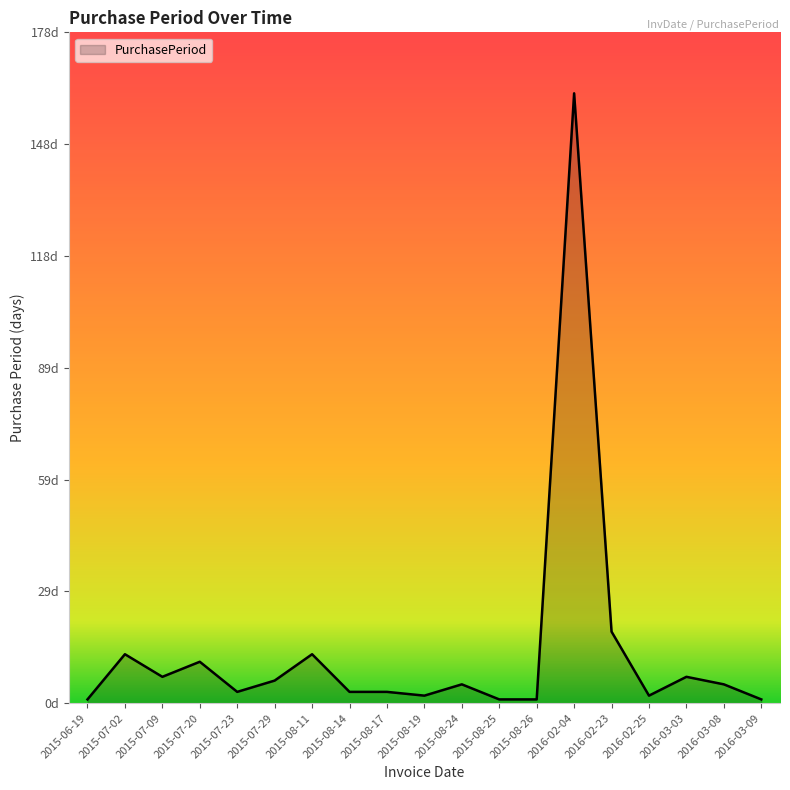

Rank the categories by value from lowest to highest.

2015-06-19, 2015-08-25, 2015-08-26, 2016-03-09, 2015-08-19, 2016-02-25, 2015-07-23, 2015-08-14, 2015-08-17, 2015-08-24, 2016-03-08, 2015-07-29, 2015-07-09, 2016-03-03, 2015-07-20, 2015-07-02, 2015-08-11, 2016-02-23, 2016-02-04